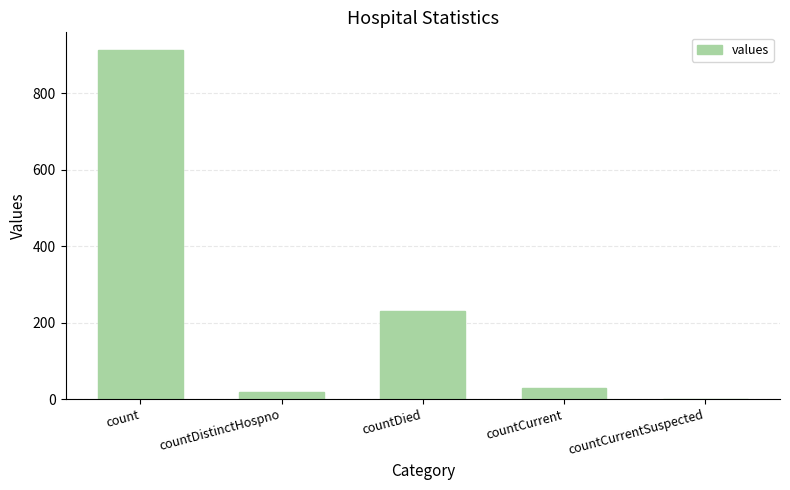

Which has a higher value, countDistinctHospno or countCurrentSuspected?

countDistinctHospno